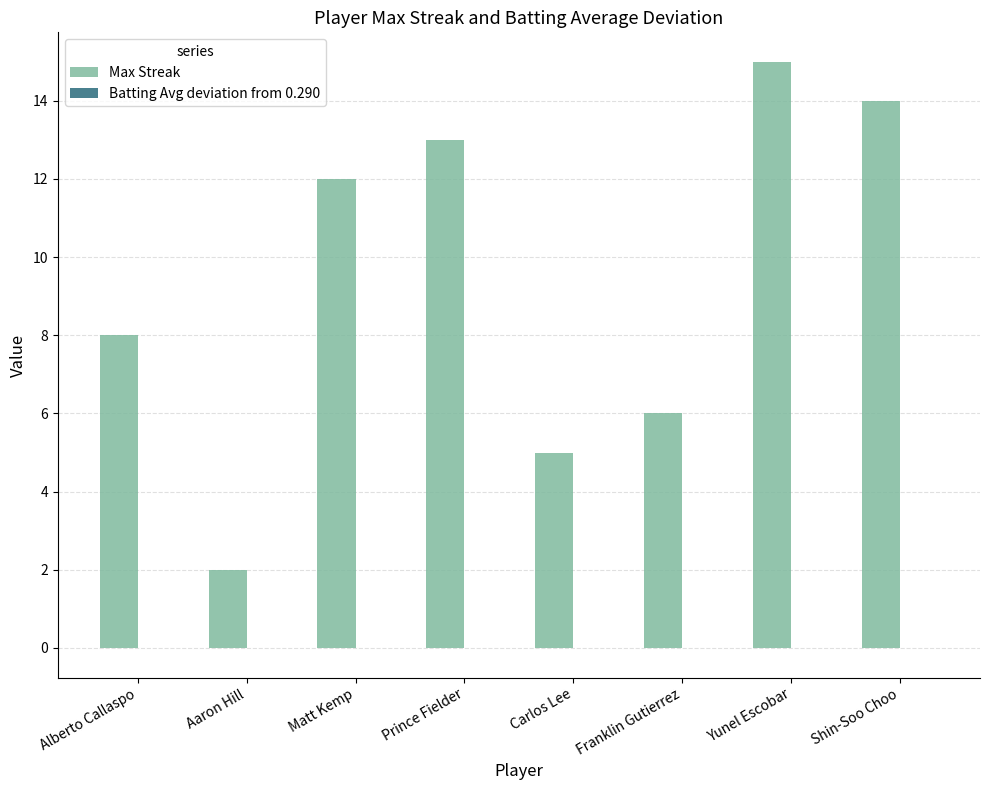

Which series has the largest total across all categories?

Max Streak